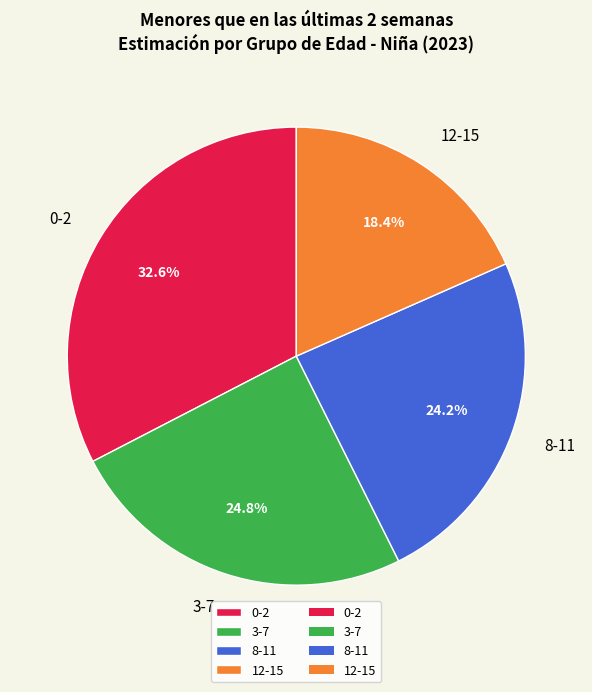

The 8-11 slice represents 24% of the pie. True or false?

True